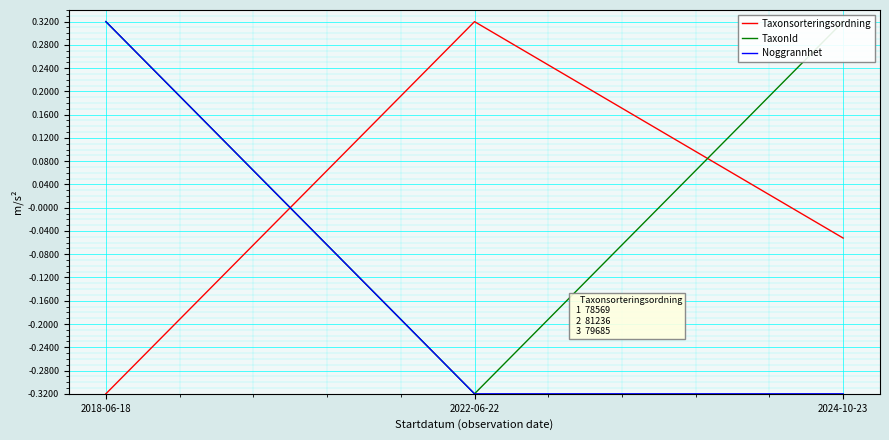

Where is Noggrannhet nearest to the value 0?

2018-06-18